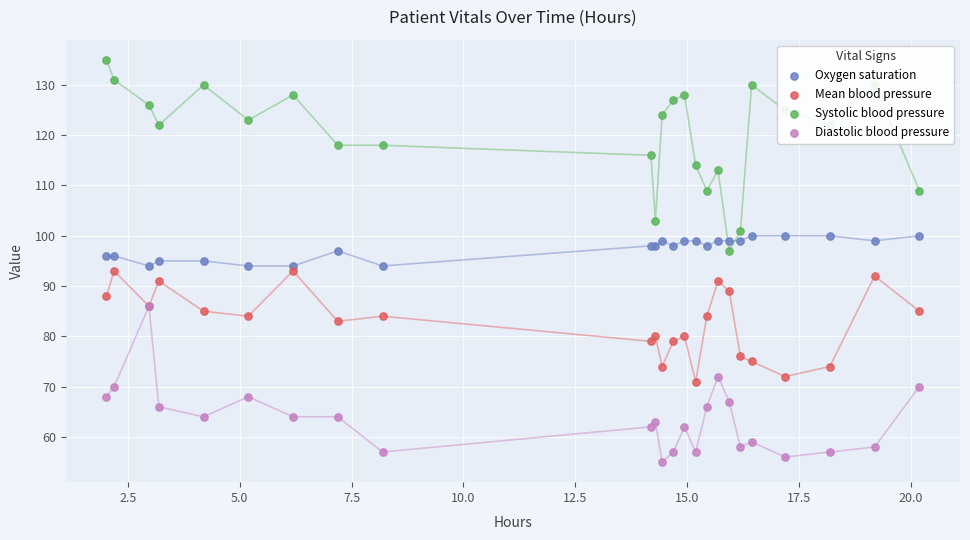

Which series has the widest spread of Y values?

Systolic blood pressure